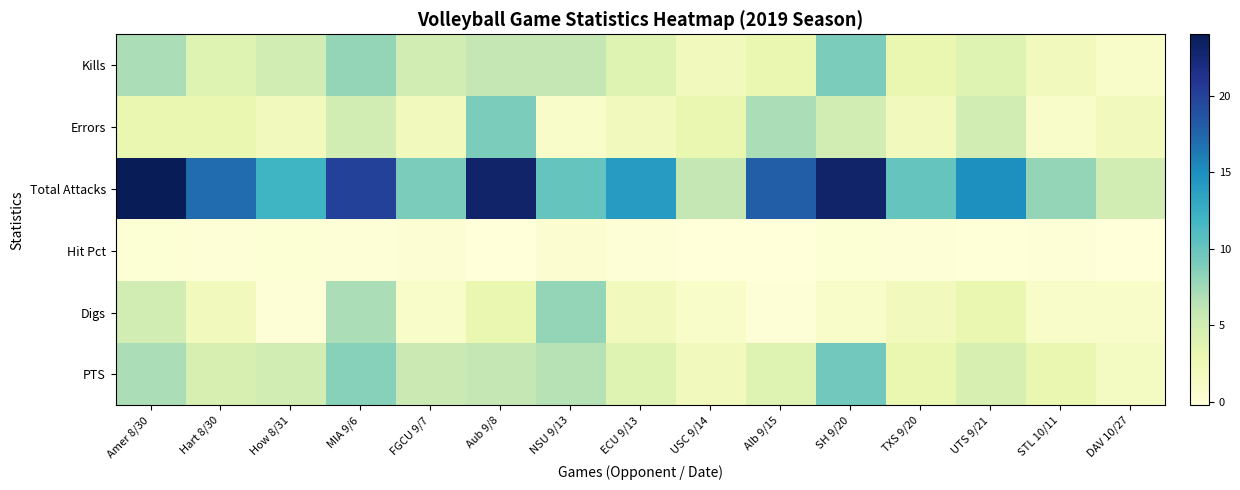

Reading right to left, extract all data points from this chart.

Kills: DAV 10/27=1.0	STL 10/11=2.0	UTS 9/21=4.0	TXS 9/20=3.0	SH 9/20=9.0	Alb 9/15=3.0	USC 9/14=2.0	ECU 9/13=4.0	NSU 9/13=6.0	Aub 9/8=6.0	FGCU 9/7=5.0	MIA 9/6=8.0	How 8/31=5.0	Hart 8/30=4.0	Amer 8/30=7.0
Errors: DAV 10/27=2.0	STL 10/11=1.0	UTS 9/21=5.0	TXS 9/20=2.0	SH 9/20=5.0	Alb 9/15=7.0	USC 9/14=3.0	ECU 9/13=2.0	NSU 9/13=1.0	Aub 9/8=9.0	FGCU 9/7=2.0	MIA 9/6=5.0	How 8/31=2.0	Hart 8/30=3.0	Amer 8/30=3.0
Total Attacks: DAV 10/27=5.0	STL 10/11=8.0	UTS 9/21=15.0	TXS 9/20=10.0	SH 9/20=23.0	Alb 9/15=18.0	USC 9/14=6.0	ECU 9/13=14.0	NSU 9/13=10.0	Aub 9/8=23.0	FGCU 9/7=9.0	MIA 9/6=20.0	How 8/31=12.0	Hart 8/30=17.0	Amer 8/30=24.0
Hit Pct: DAV 10/27=-0.2	STL 10/11=0.1	UTS 9/21=-0.1	TXS 9/20=0.1	SH 9/20=0.2	Alb 9/15=-0.2	USC 9/14=-0.2	ECU 9/13=0.1	NSU 9/13=0.5	Aub 9/8=-0.1	FGCU 9/7=0.3	MIA 9/6=0.1	How 8/31=0.2	Hart 8/30=0.1	Amer 8/30=0.2
Digs: DAV 10/27=1.0	STL 10/11=1.0	UTS 9/21=3.0	TXS 9/20=2.0	SH 9/20=1.0	Alb 9/15=0.0	USC 9/14=1.0	ECU 9/13=2.0	NSU 9/13=8.0	Aub 9/8=3.0	FGCU 9/7=1.0	MIA 9/6=7.0	How 8/31=0.0	Hart 8/30=2.0	Amer 8/30=5.0
PTS: DAV 10/27=1.5	STL 10/11=3.0	UTS 9/21=4.5	TXS 9/20=3.0	SH 9/20=9.5	Alb 9/15=4.0	USC 9/14=2.0	ECU 9/13=4.0	NSU 9/13=6.5	Aub 9/8=6.0	FGCU 9/7=5.5	MIA 9/6=8.5	How 8/31=5.0	Hart 8/30=4.5	Amer 8/30=7.0